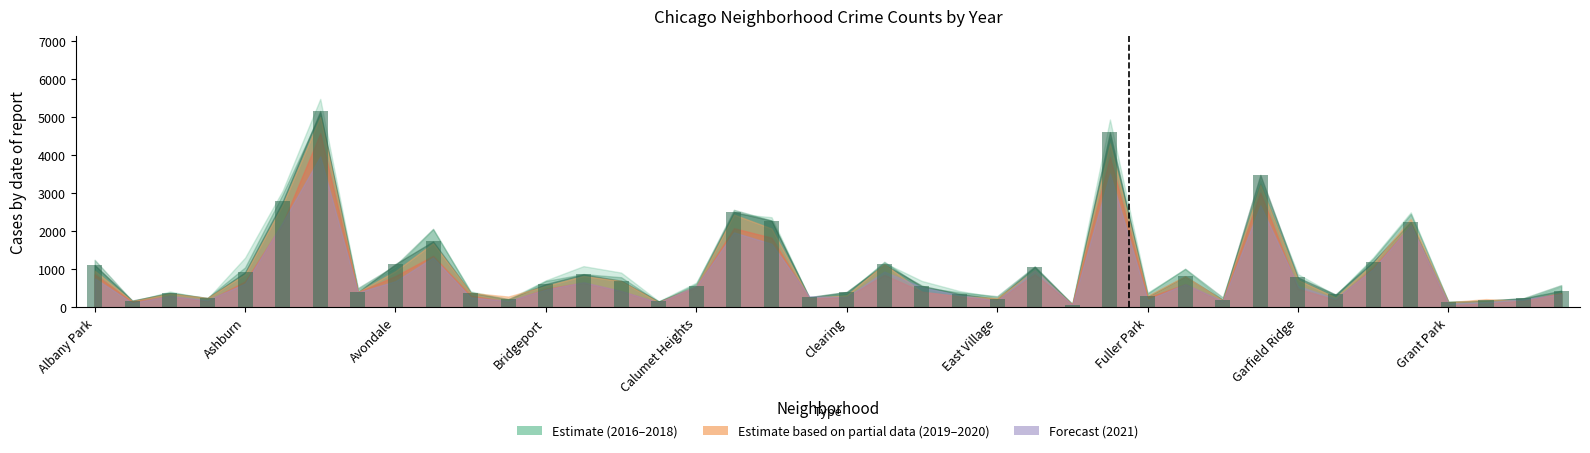

What is the difference between the maximum and minimum values?

5087